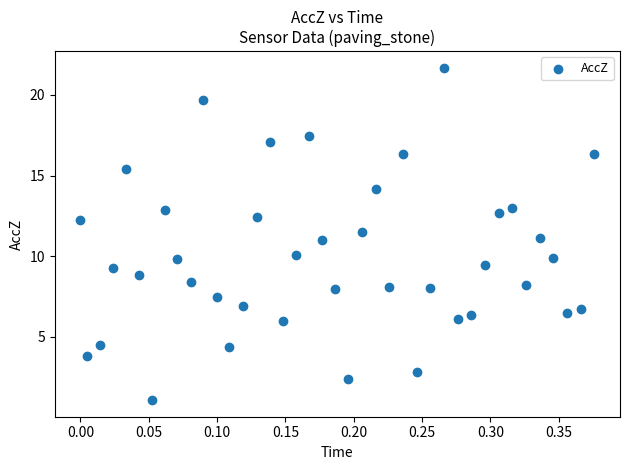

What is the range of Y values (max minus min)?

20.6